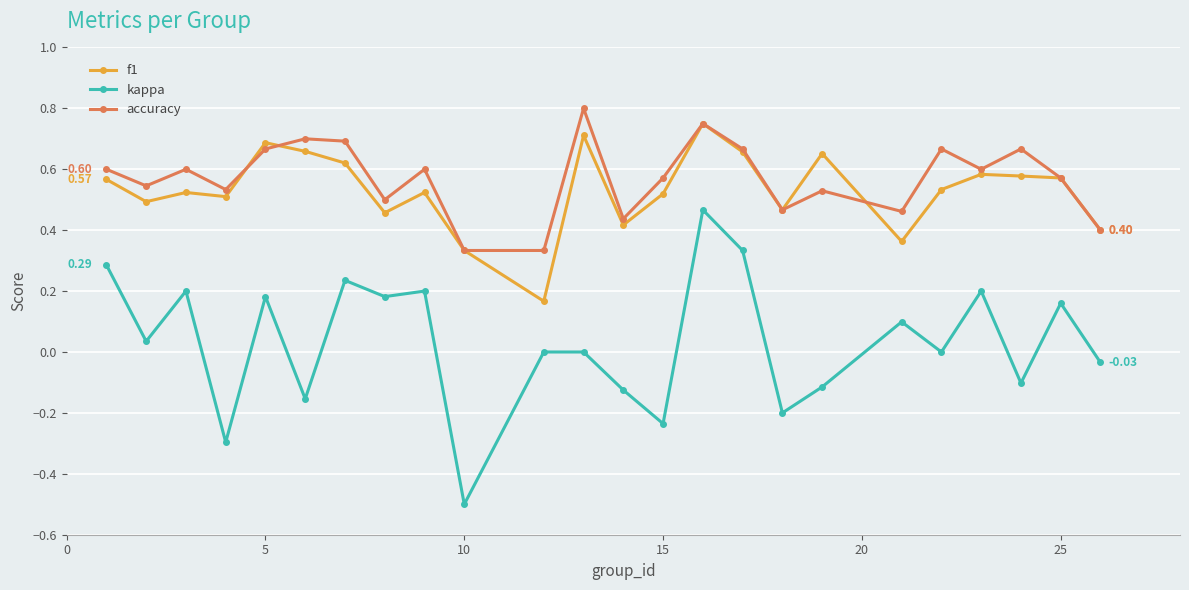

True or false: kappa and accuracy intersect in this chart.

False